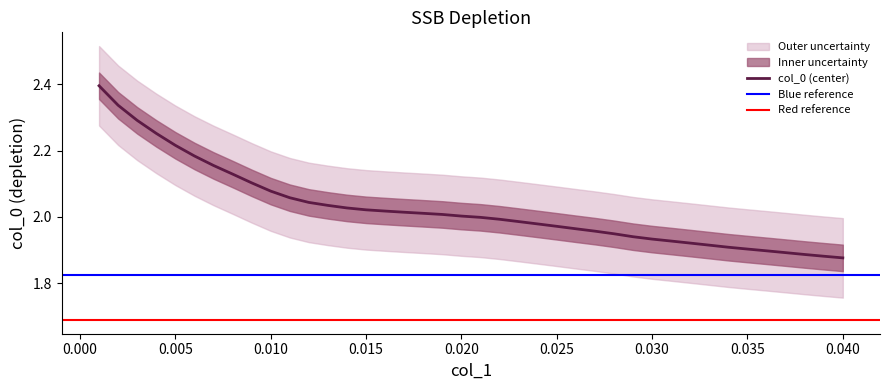

What is the sum of all values?

81.0